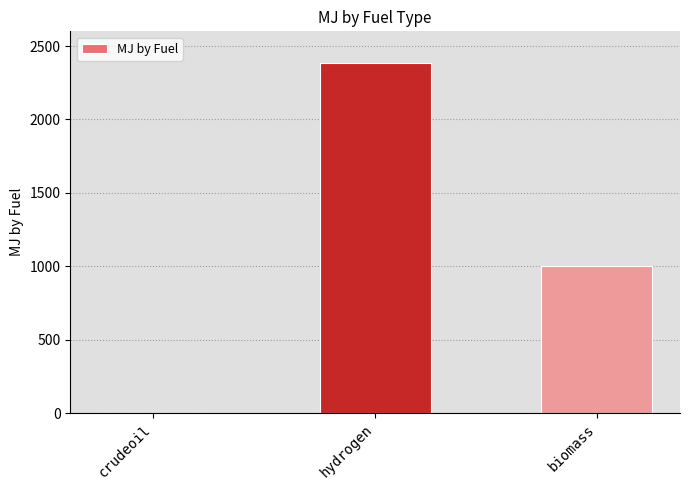

What is the change in value from crudeoil to biomass?

+1000.0